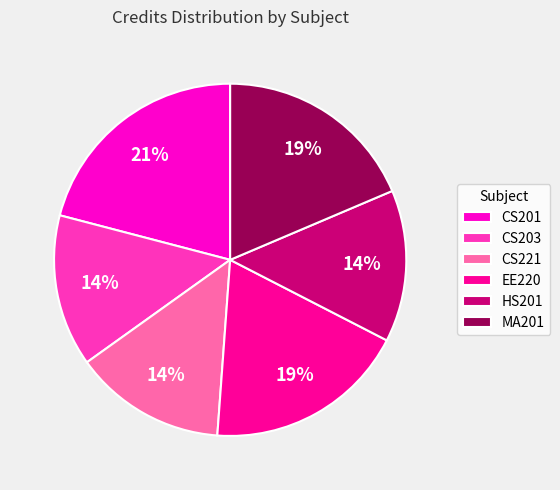

What percentage is the HS201 slice, to the nearest percent?

14%